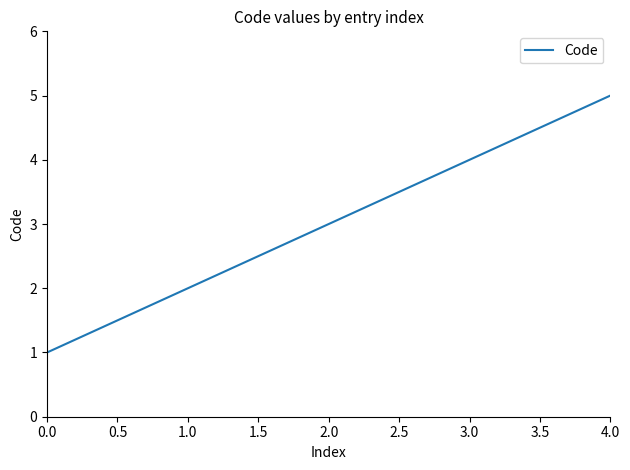

What is the sum of all values?

15